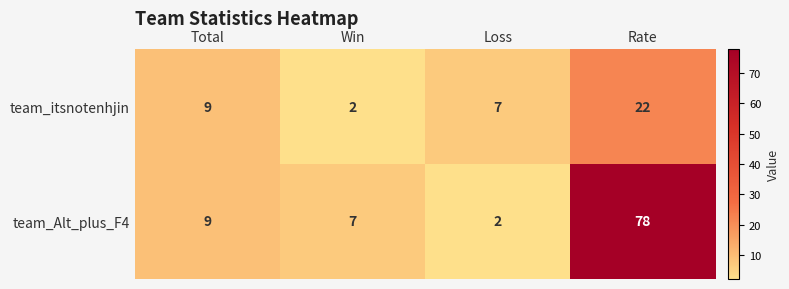

Reading left to right, list all the values displayed in this chart.

team_itsnotenhjin: Total=9	Win=2	Loss=7	Rate=22
team_Alt_plus_F4: Total=9	Win=7	Loss=2	Rate=78